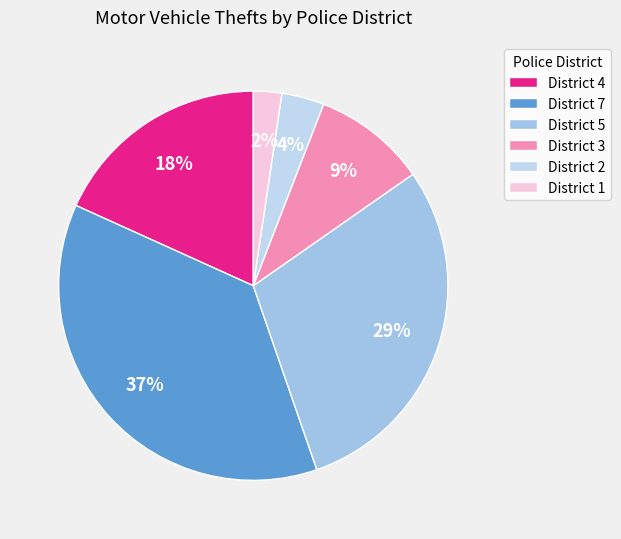

What percentage is the District 5 slice, to the nearest percent?

29%